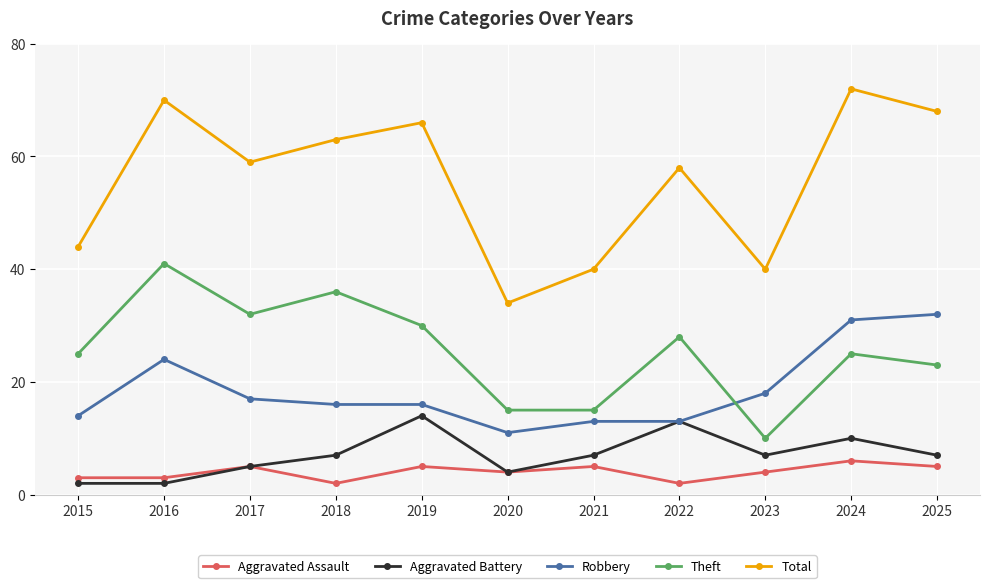

At which category does Robbery reach its first local peak?

2016